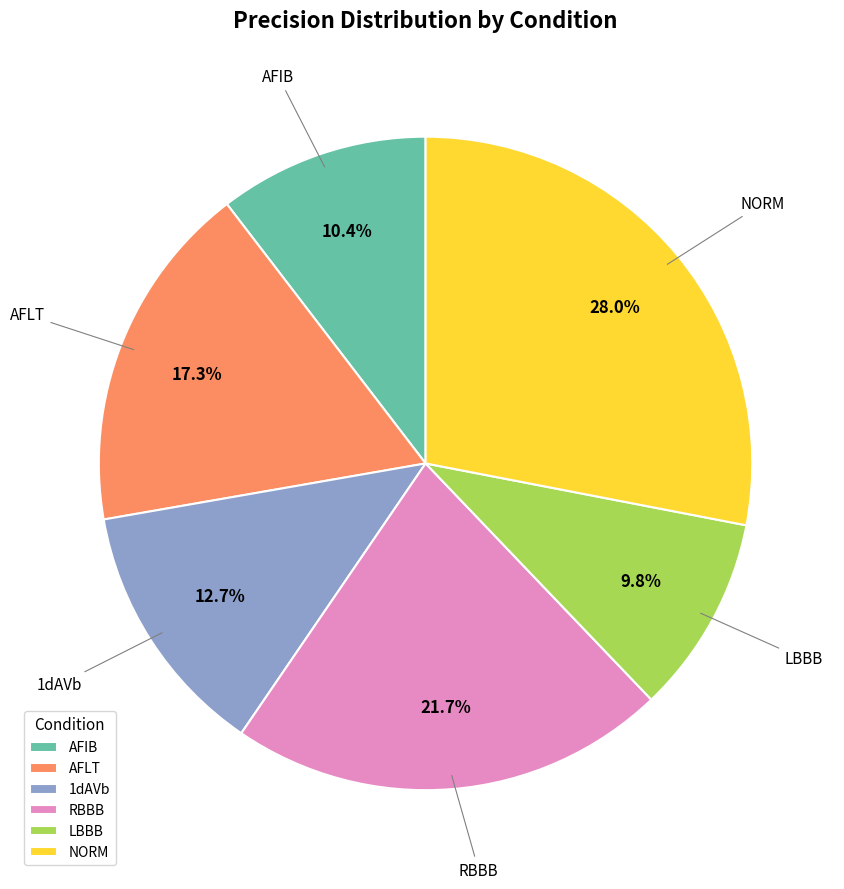

How many segments does this pie chart have?

6